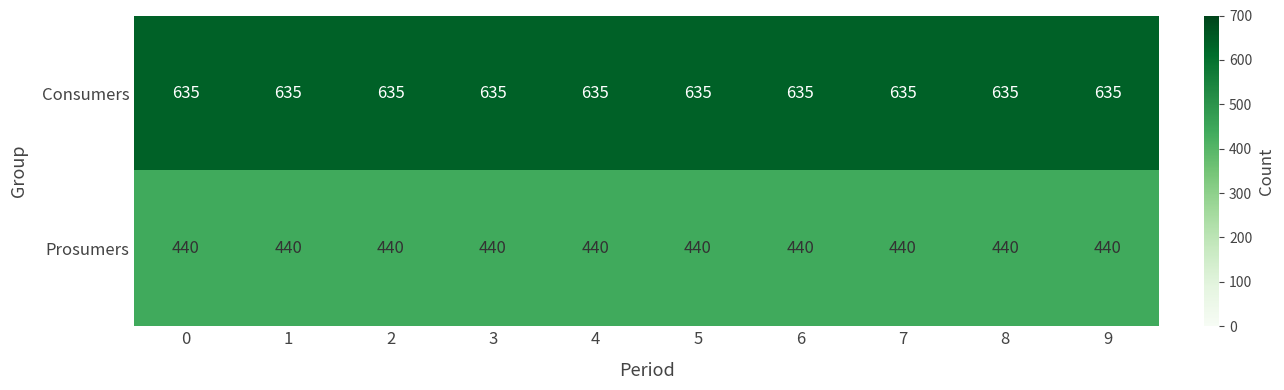

The value of Prosumers at 7 is 781. True or false?

False